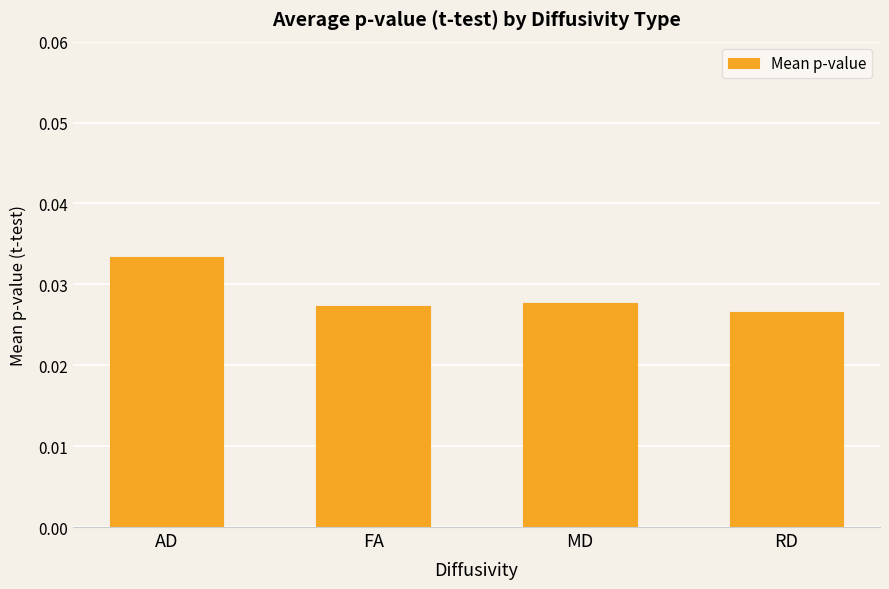

Between RD and AD, which is larger?

AD